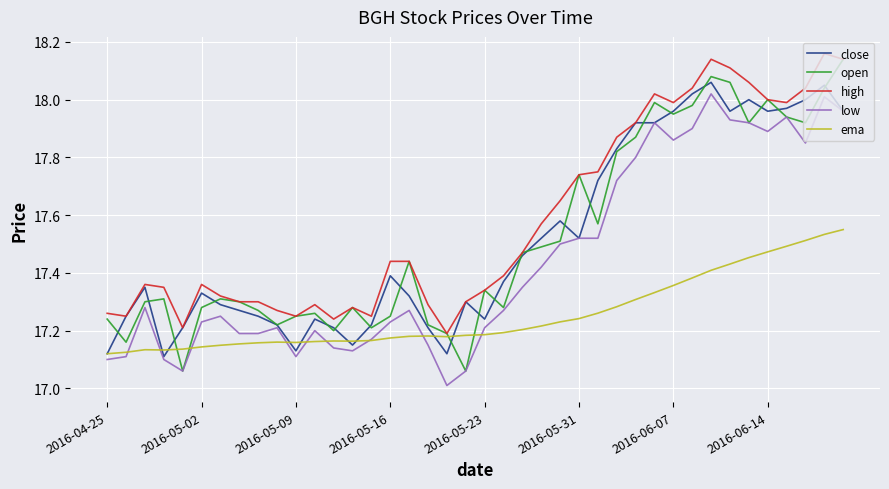

Does the chart display data point markers on the line(s)?

No